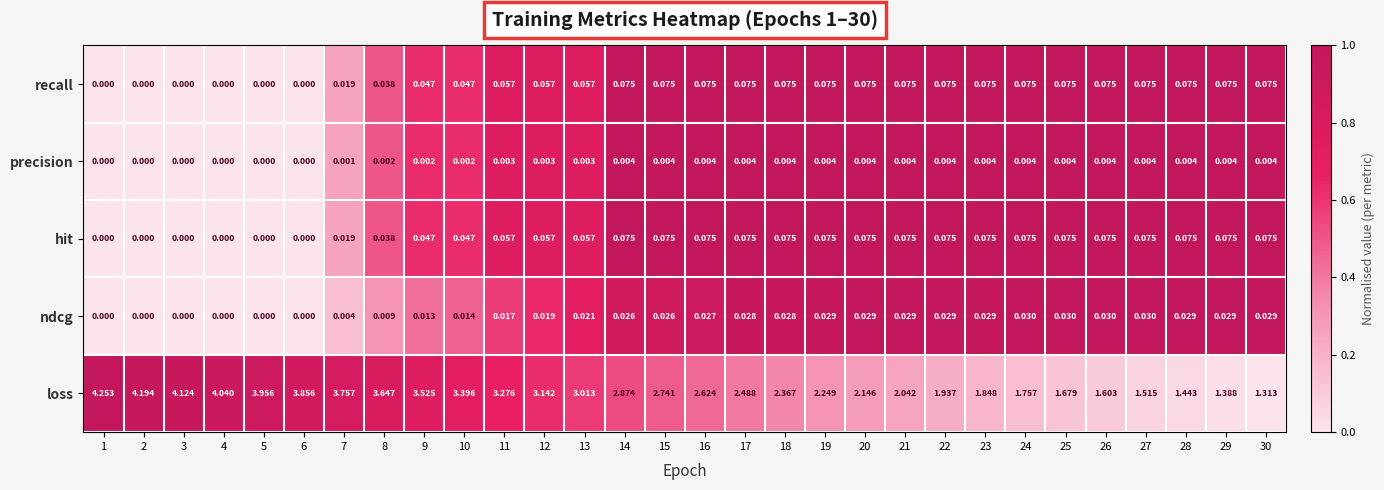

Which series has the largest range (max minus min)?

loss